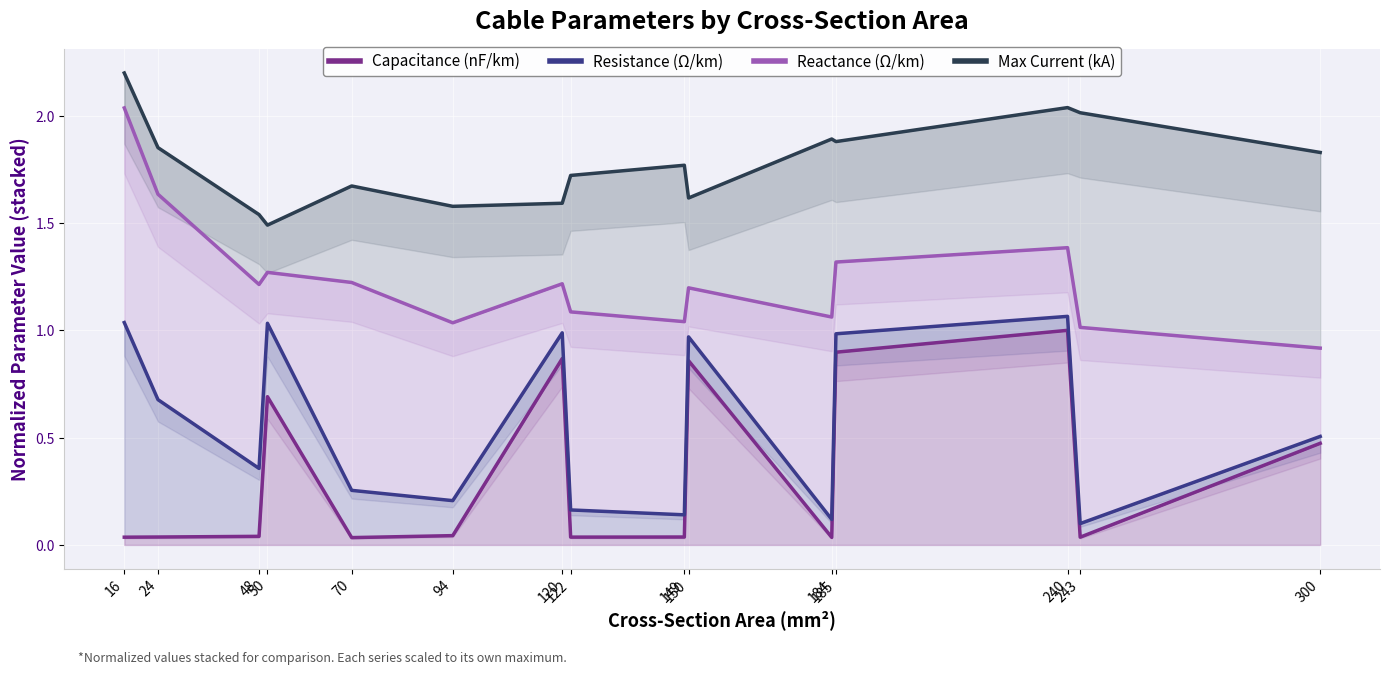

What is the greatest value displayed?

2.2